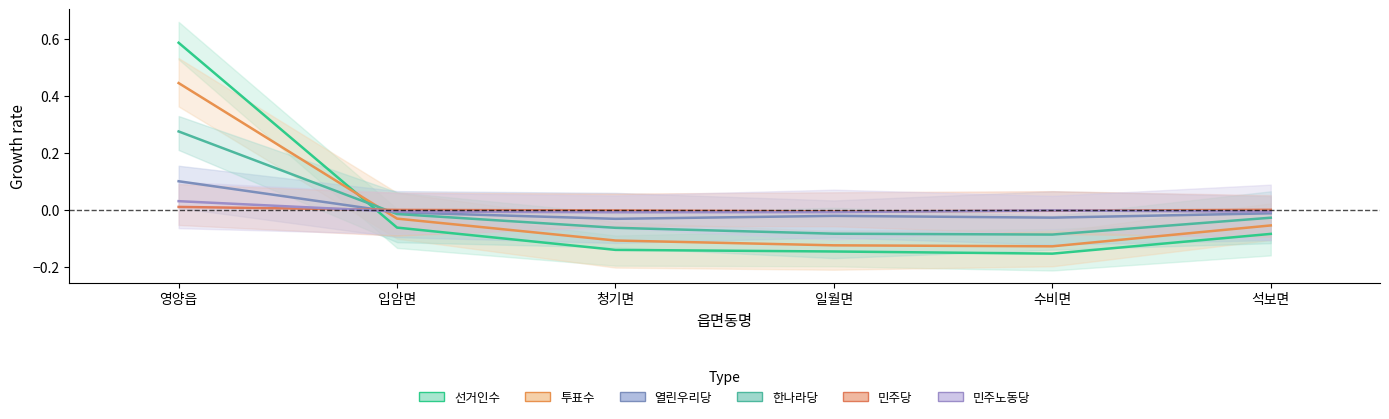

Where does the 투표수 series first go above 0?

영양읍